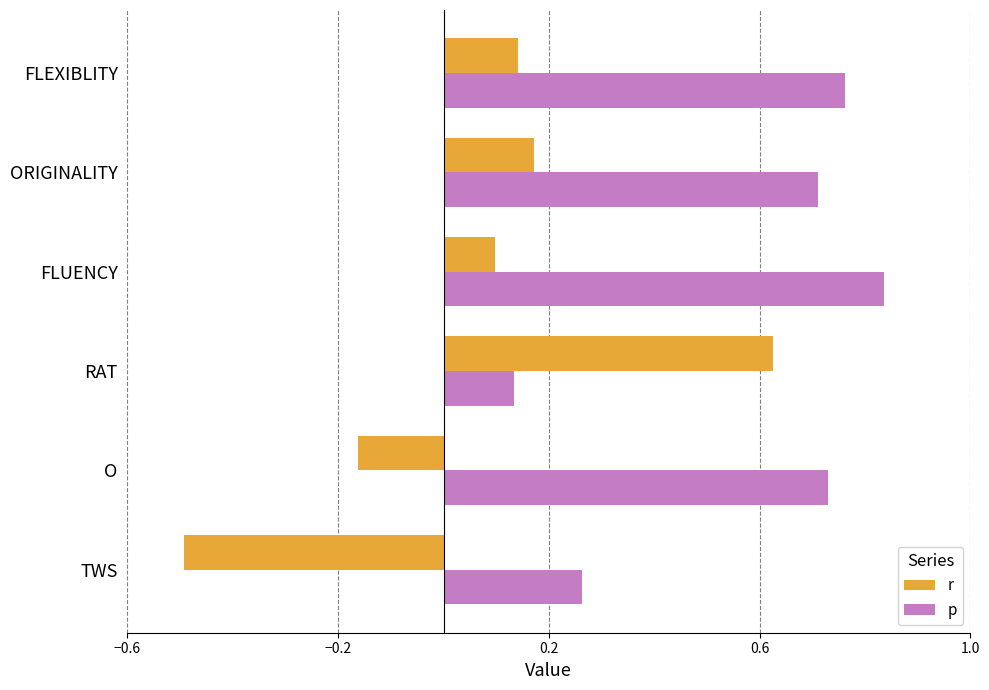

True or false: p has a value of 0.2 at RAT.

False